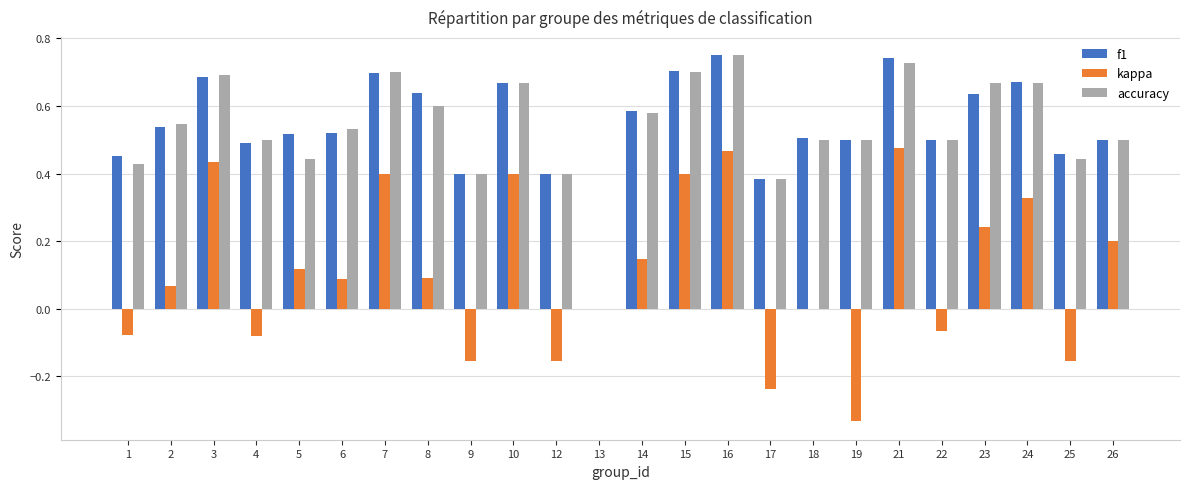

What is the total value across all series at 22?

0.9